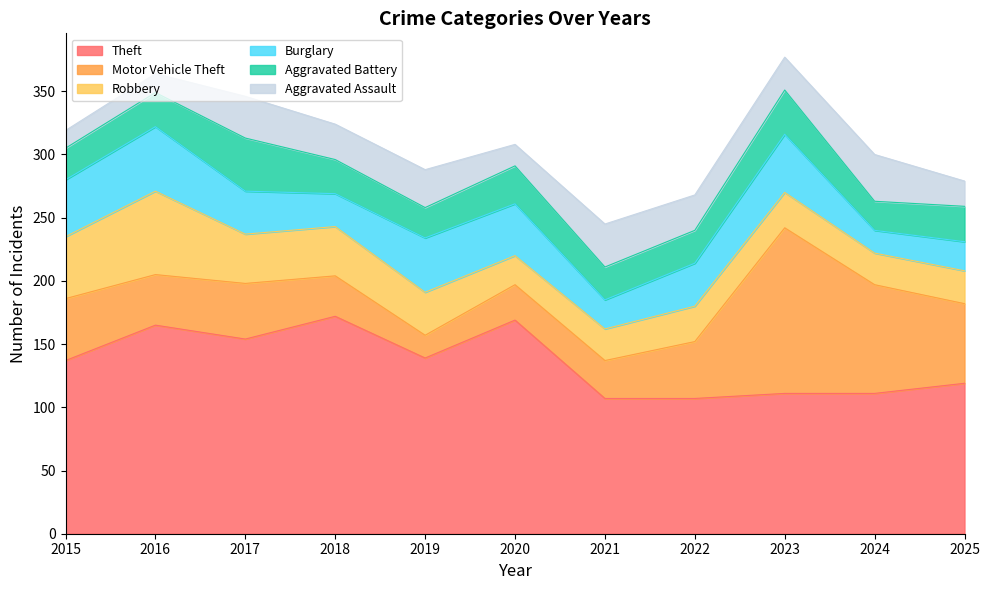

At which label does Aggravated Battery first exceed 27?

2017